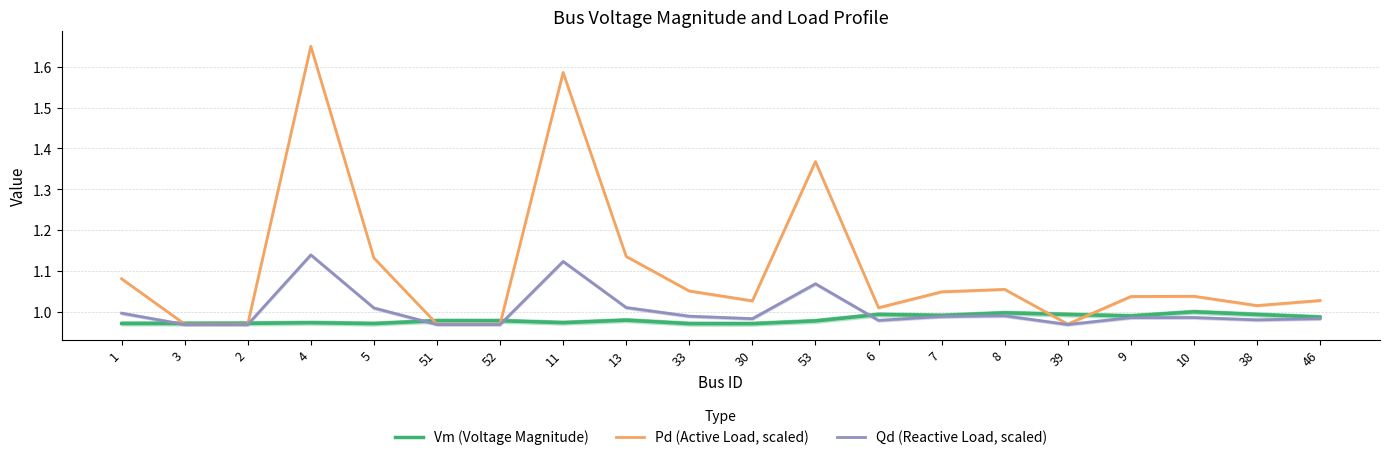

What is the average value of the Vm (Voltage Magnitude) series?

1.0